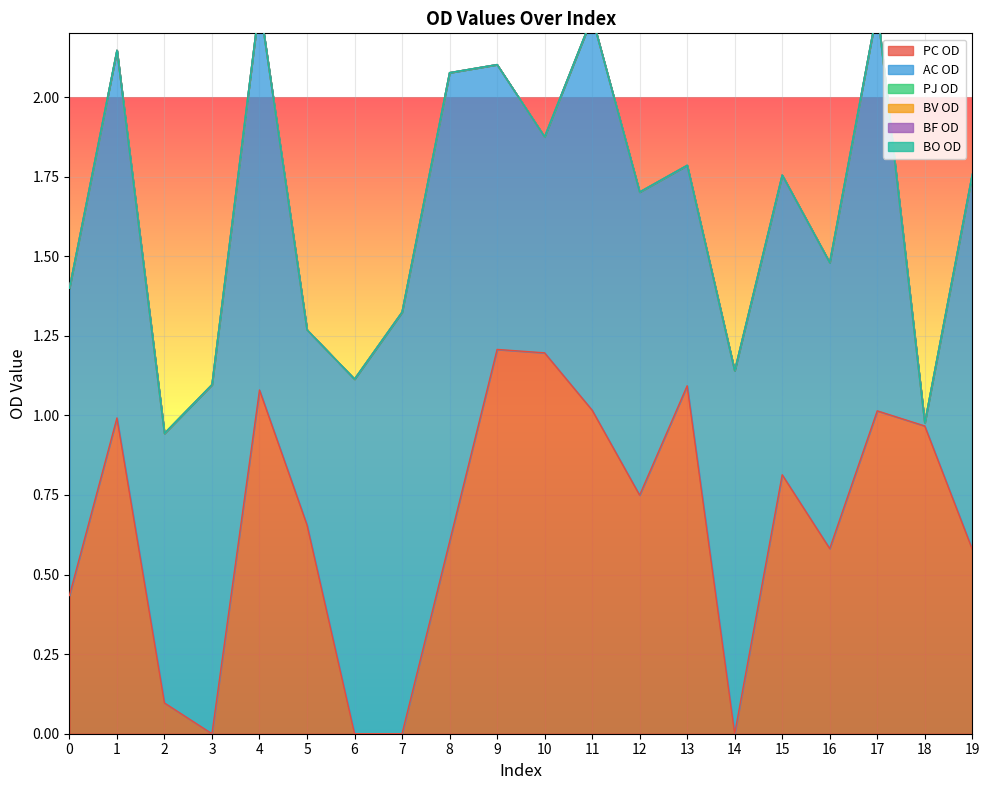

True or false: BO OD has more than 1 points higher than both neighbors.

False